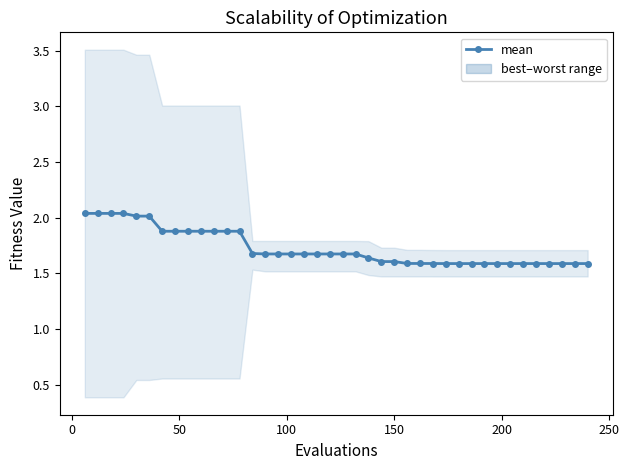

What is the difference between the second highest and second lowest values?

0.5